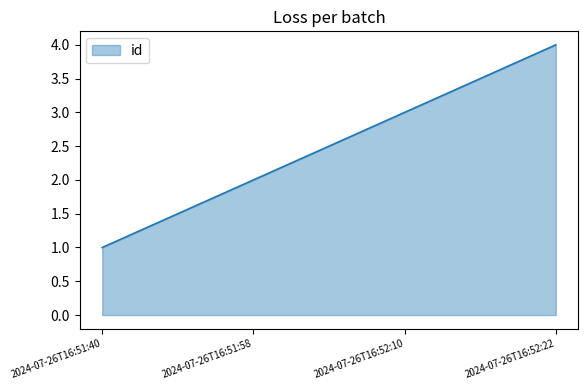

Which label corresponds to the smallest value in the chart?

2024-07-26T16:51:40